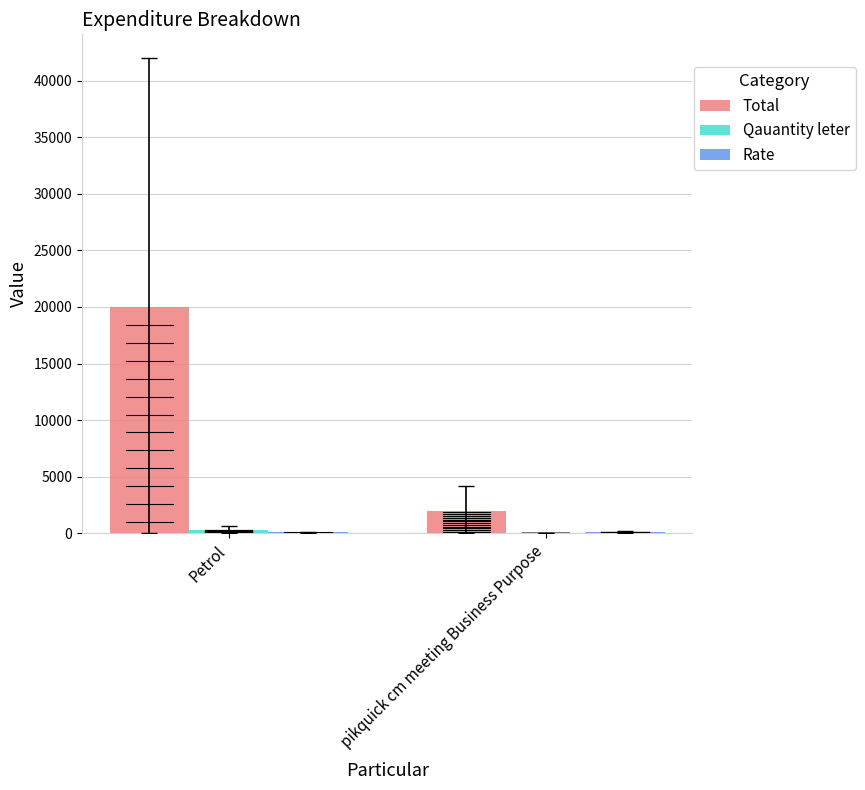

What position from the left is Petrol?

1